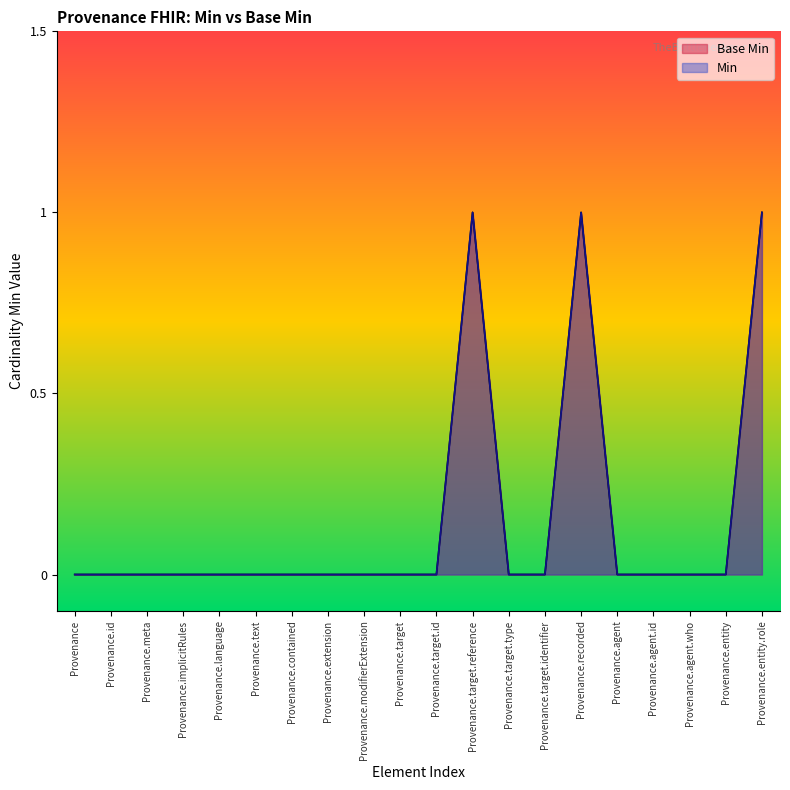

Does the chart have visible grid lines?

No